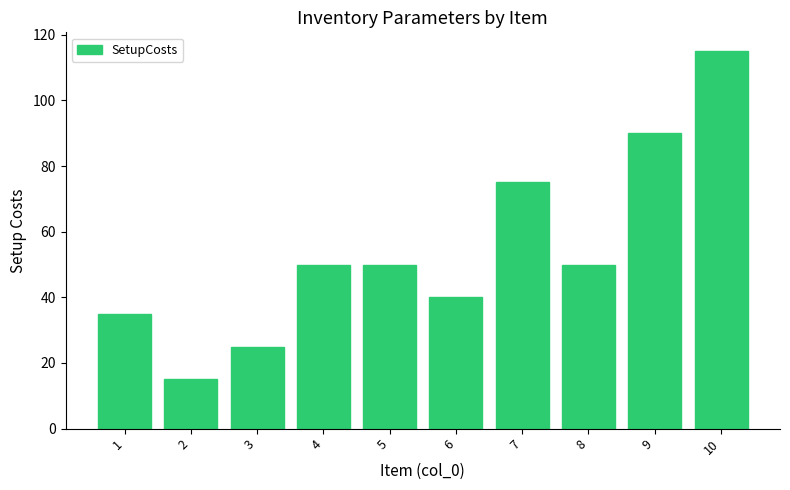

What is the sum of all values?

545